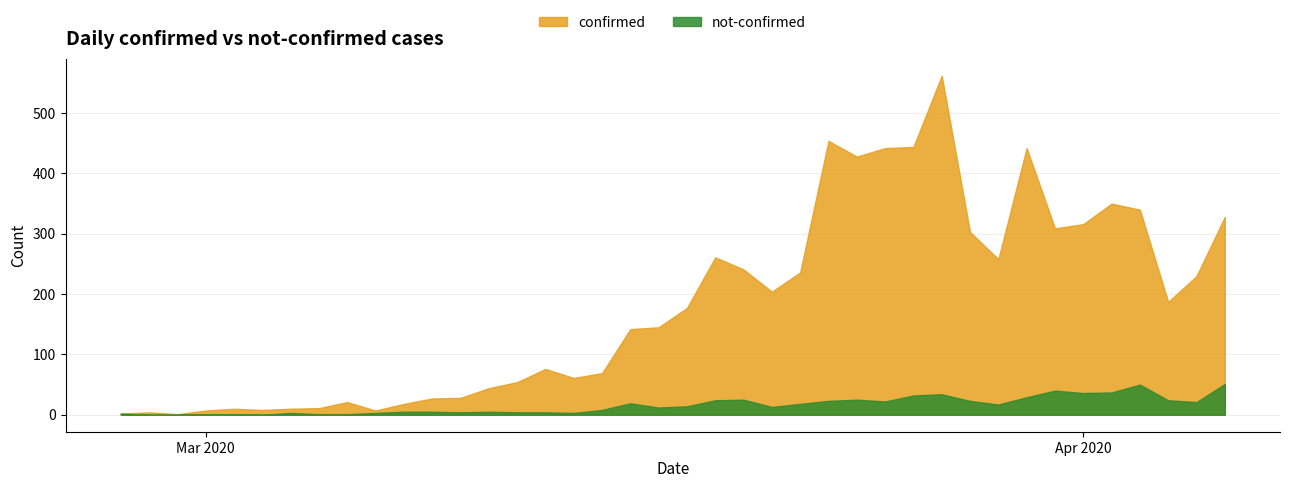

Does the chart display data point markers on the line(s)?

No